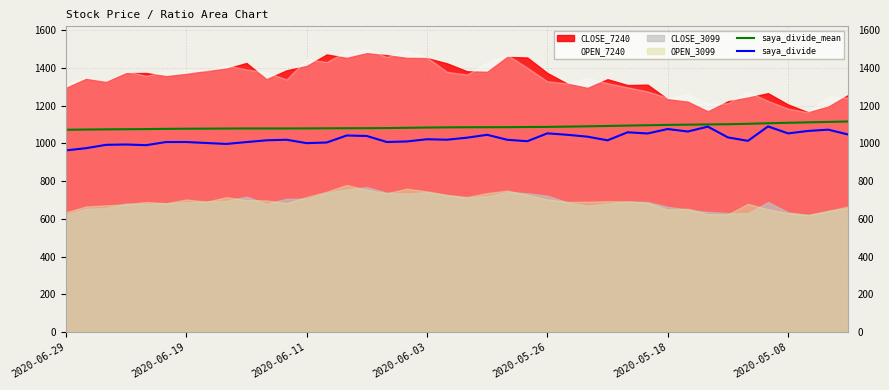

Is the value of saya_divide at 2020-05-08 greater than the value of saya_divide_mean at 2020-05-18?

No